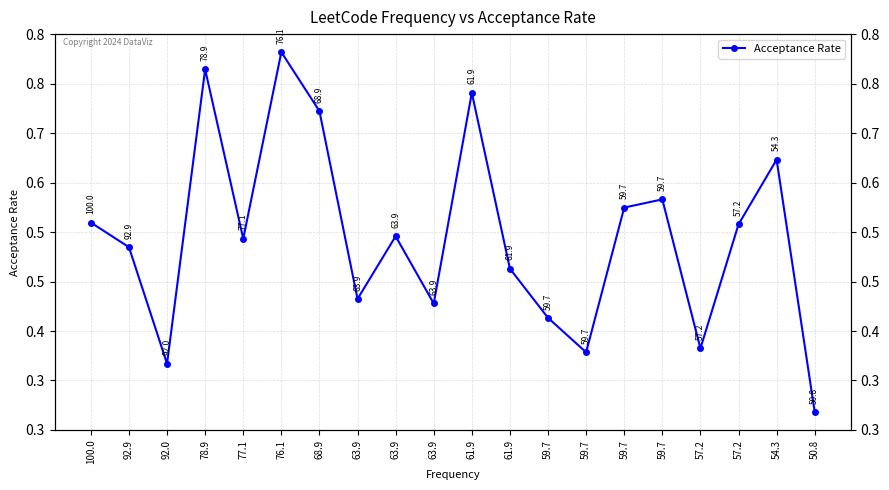

Rank the categories by value from highest to lowest.

76.1, 78.9, 61.9, 68.9, 54.3, 59.7, 59.7, 100.0, 57.2, 63.9, 77.1, 92.9, 61.9, 63.9, 63.9, 59.7, 57.2, 59.7, 92.0, 50.8